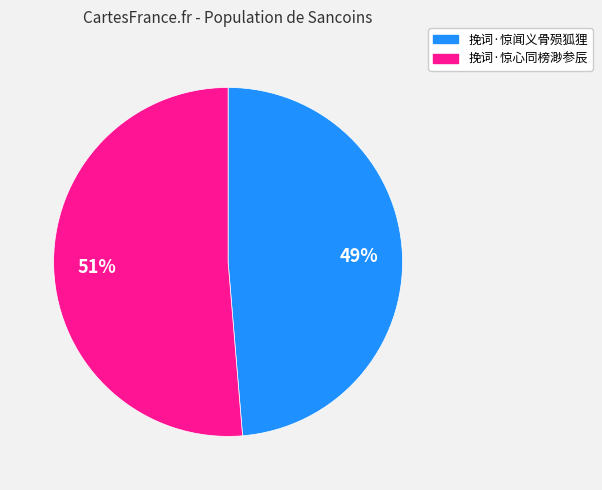

What percentage is the 挽词·惊闻义骨殒狐狸 slice, to the nearest percent?

49%